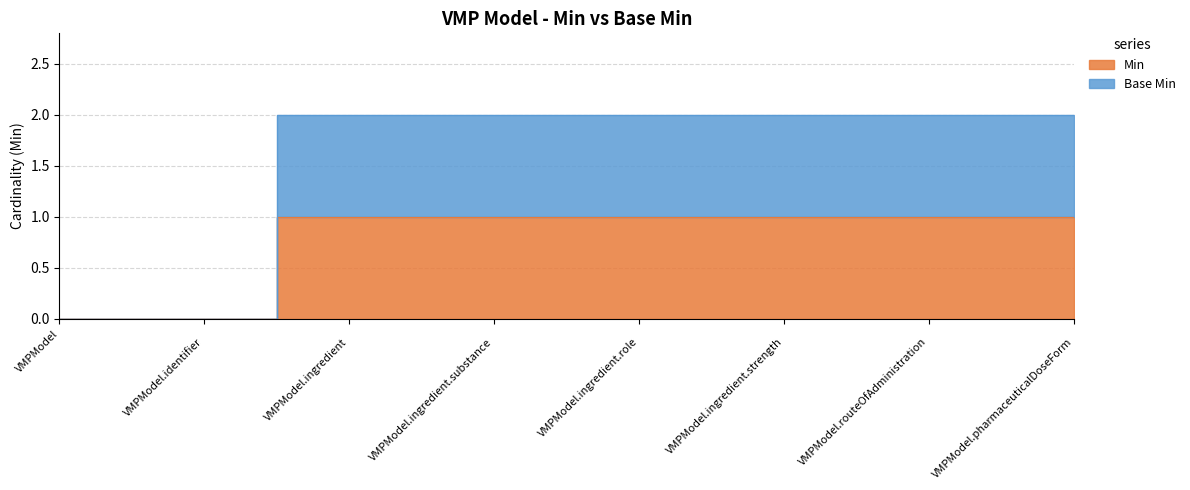

Reading left to right, what are all the values shown in this chart?

Min: 0	0	1	1	1	1	1	1
Base Min: 0	0	2	2	2	2	2	2